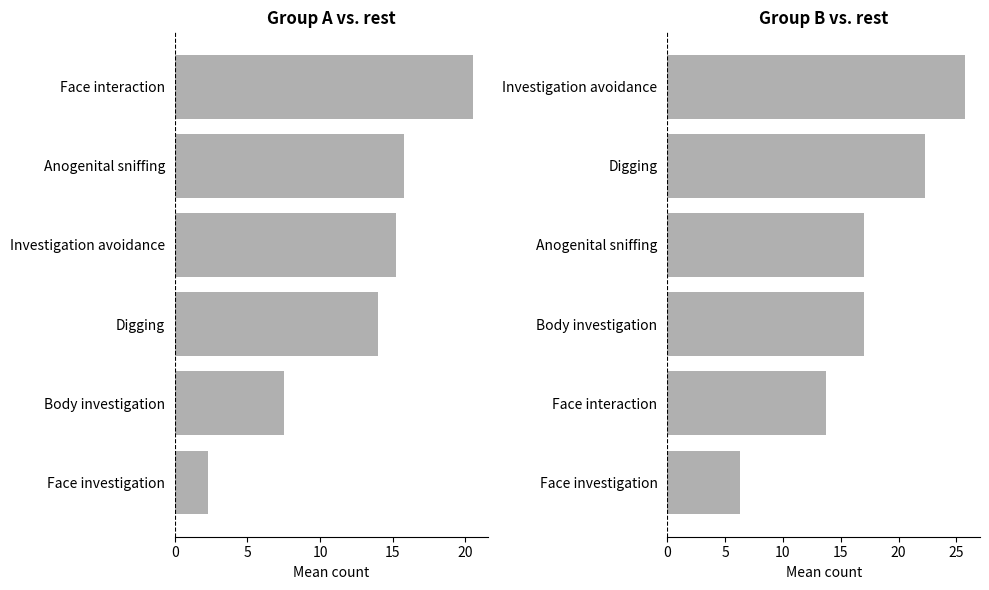

The value of Group A mean at Anogenital sniffing is 21.3. True or false?

False